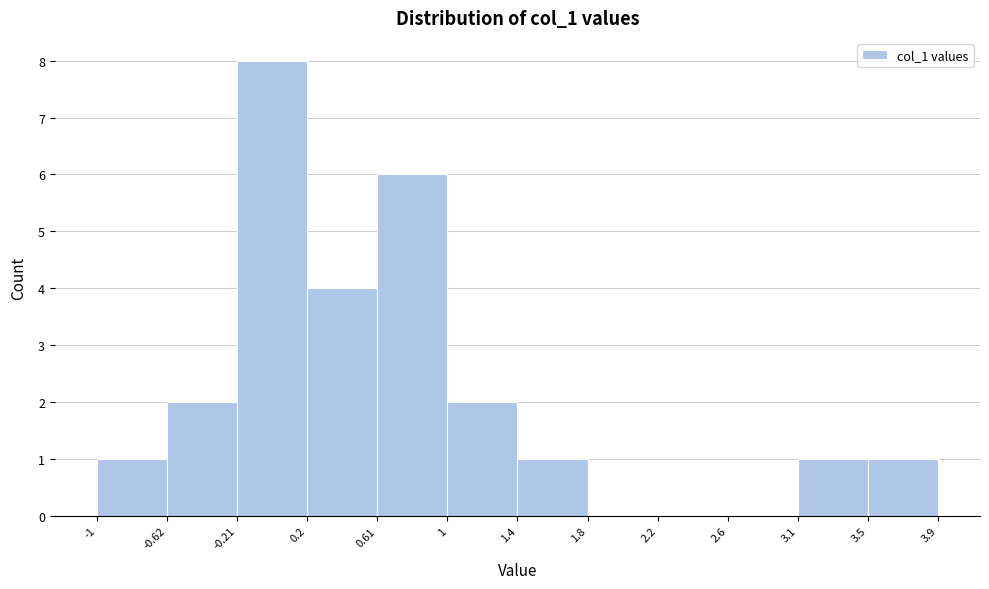

Reading left to right, list every bar in this chart as the range it spans on the x-axis followed by its height. The values are not printed on the chart, so give them approximately, as read against the axis.

-1 to -0.62: 1
-0.62 to -0.21: 2
-0.21 to 0.2: 8
0.2 to 0.61: 4
0.61 to 1: 6
1 to 1.4: 2
1.4 to 1.8: 1
1.8 to 2.2: 0
2.2 to 2.6: 0
2.6 to 3.1: 0
3.1 to 3.5: 1
3.5 to 3.9: 1